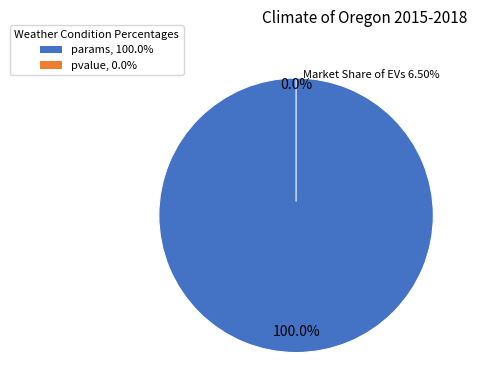

Which category has the smallest portion of the pie?

pvalue